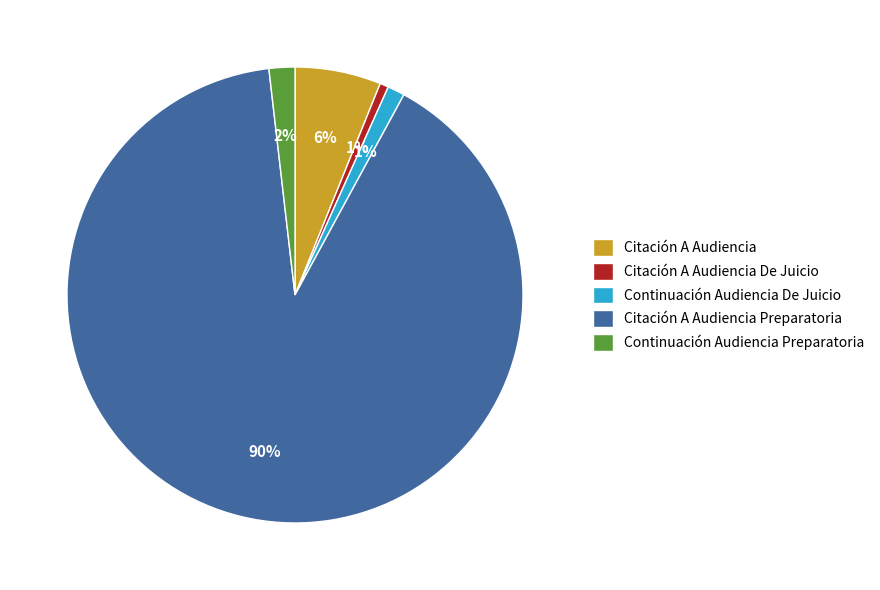

To the nearest percent, what portion does Continuación Audiencia Preparatoria represent?

2%